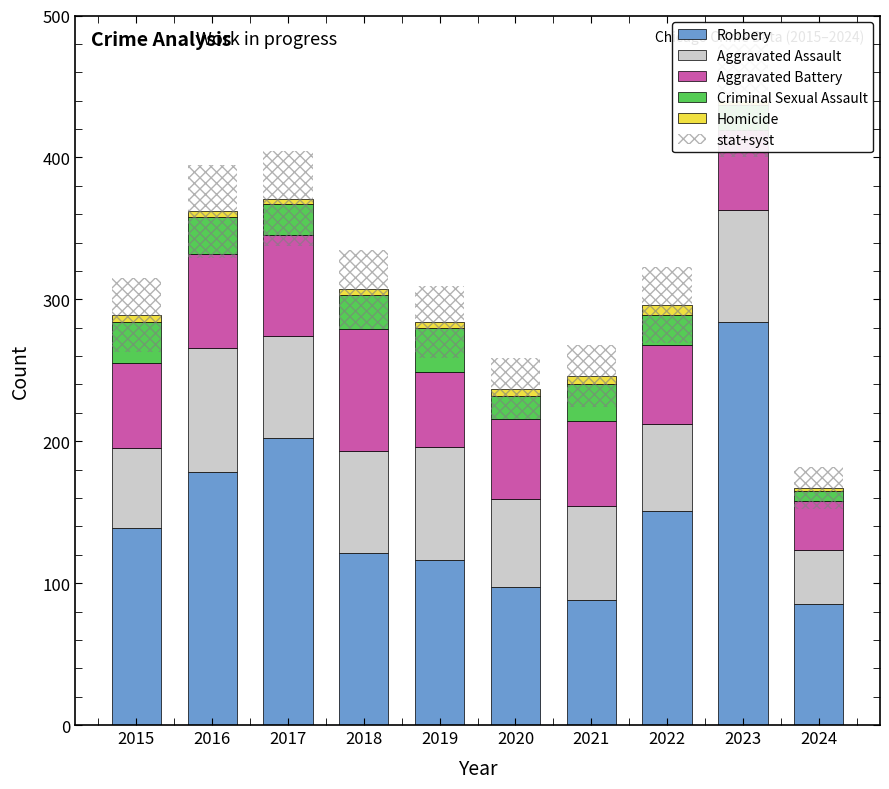

Which has a higher value, 2015 or 2018?

2015